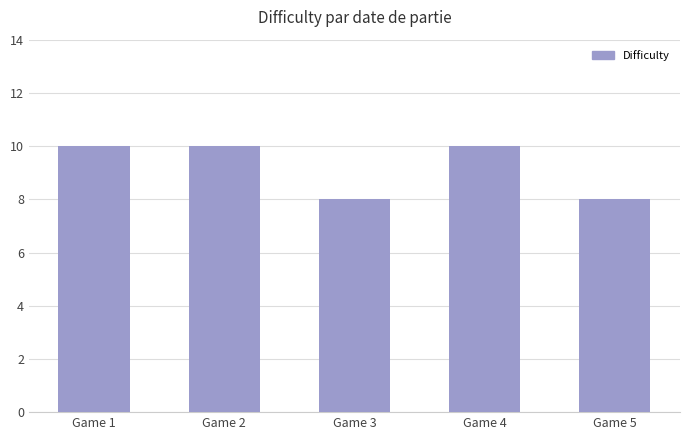

What is the greatest value displayed?

10